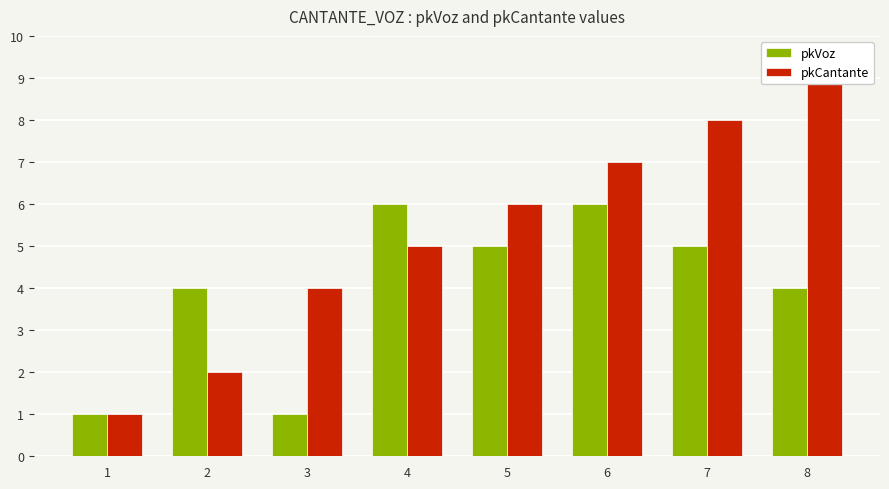

Where does the pkVoz series first go above 5?

4